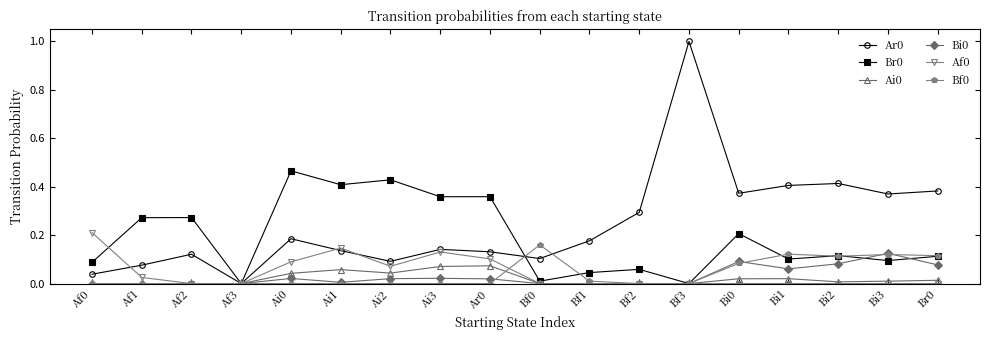

The Ar0 series shows 0.1 at Ar0. True or false?

True